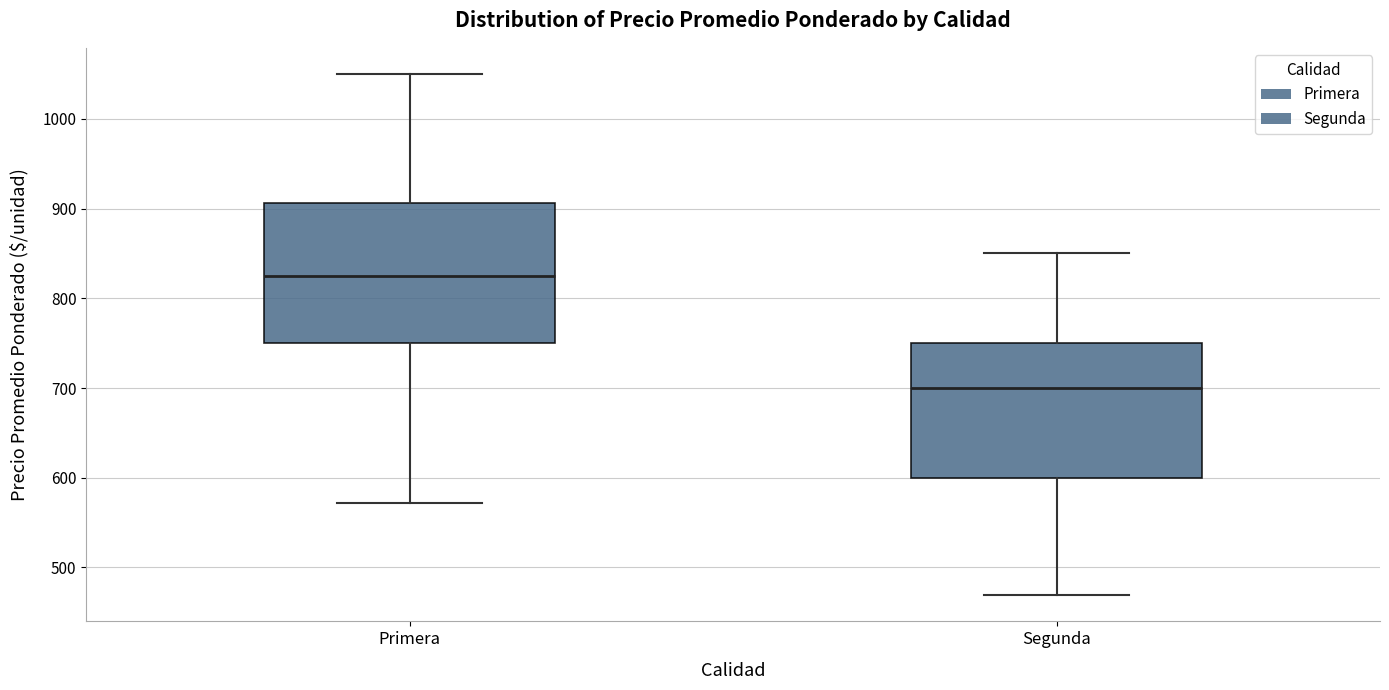

Which box has the lowest median line?

Segunda